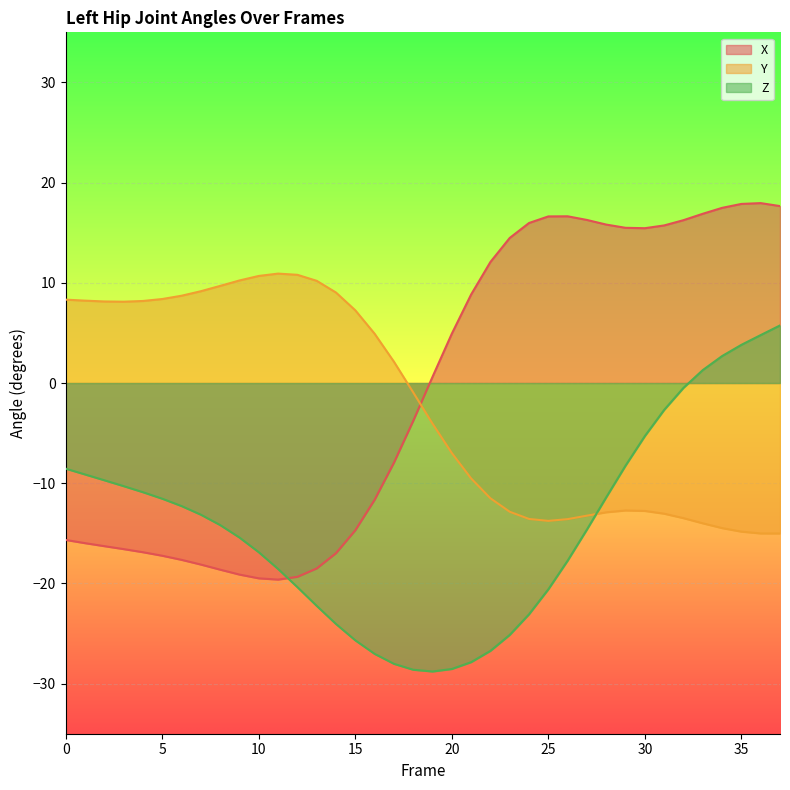

Reading left to right, transcribe all the data shown in this chart.

X: -15.7	-16.0	-16.3	-16.6	-16.9	-17.2	-17.6	-18.1	-18.6	-19.1	-19.5	-19.6	-19.3	-18.5	-17.0	-14.7	-11.7	-8.0	-3.8	0.6	4.9	8.8	12.1	14.5	16.0	16.6	16.6	16.3	15.8	15.5	15.5	15.7	16.3	16.9	17.5	17.9	18.0	17.7
Y: 8.3	8.2	8.1	8.1	8.2	8.4	8.7	9.2	9.7	10.2	10.7	10.9	10.8	10.2	9.0	7.3	4.9	2.1	-0.9	-4.1	-7.0	-9.5	-11.5	-12.8	-13.6	-13.8	-13.6	-13.2	-12.9	-12.7	-12.8	-13.0	-13.5	-14.0	-14.5	-14.8	-15.0	-15.0
Z: -8.5	-9.1	-9.7	-10.3	-10.9	-11.5	-12.3	-13.1	-14.2	-15.4	-16.9	-18.6	-20.4	-22.2	-24.0	-25.7	-27.0	-28.0	-28.6	-28.8	-28.5	-27.9	-26.7	-25.1	-23.1	-20.6	-17.7	-14.6	-11.4	-8.2	-5.3	-2.7	-0.5	1.3	2.7	3.8	4.8	5.7